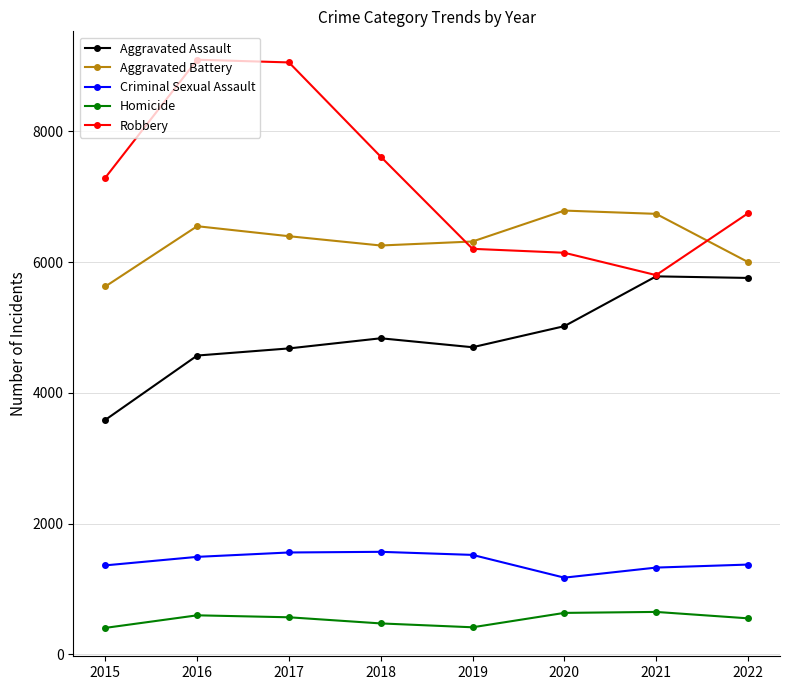

How many series are shown in this chart?

5